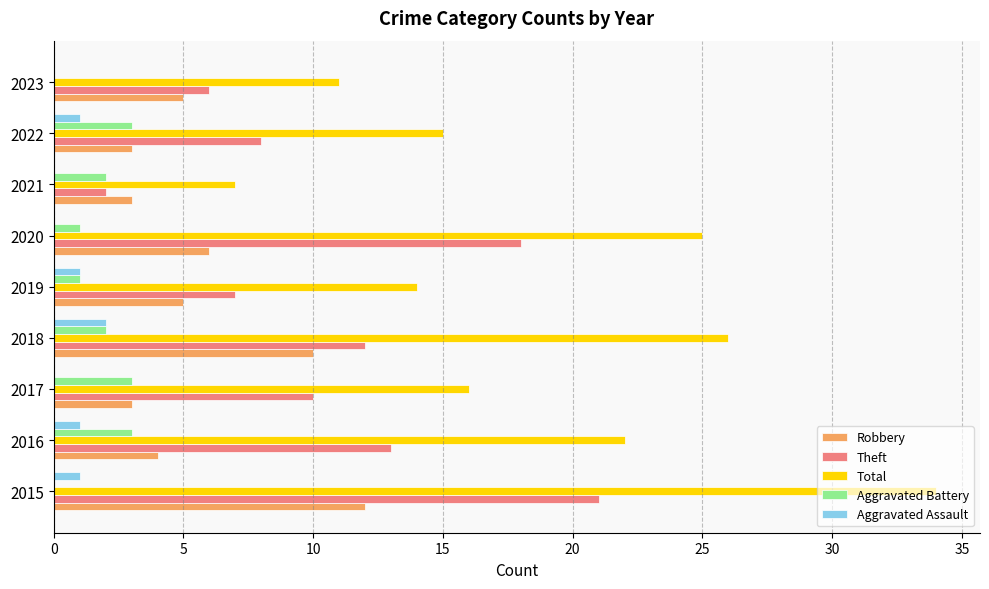

Count the number of categories in the chart.

9